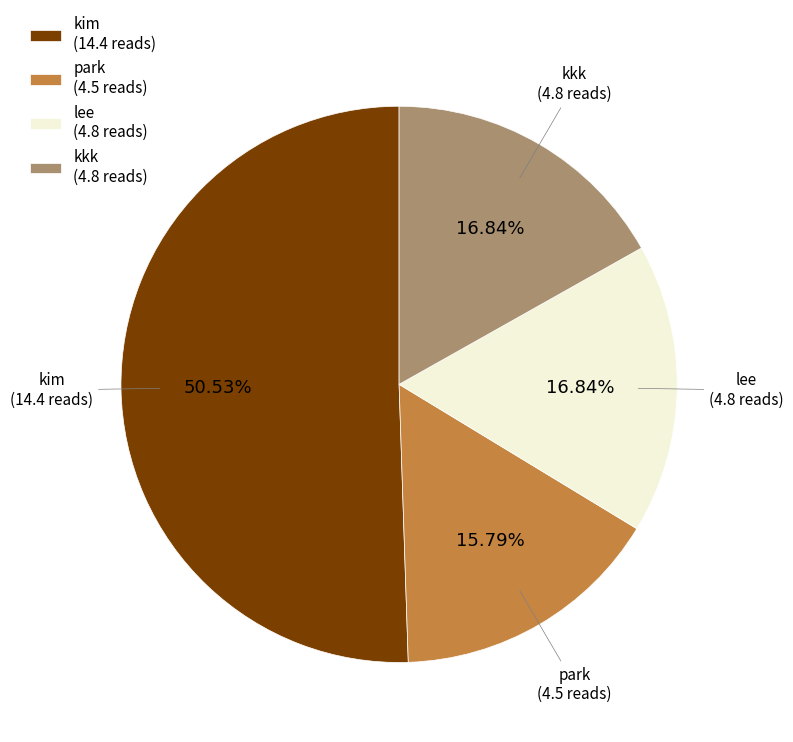

What is the ratio of the value at lee to the value at kkk?

1.0